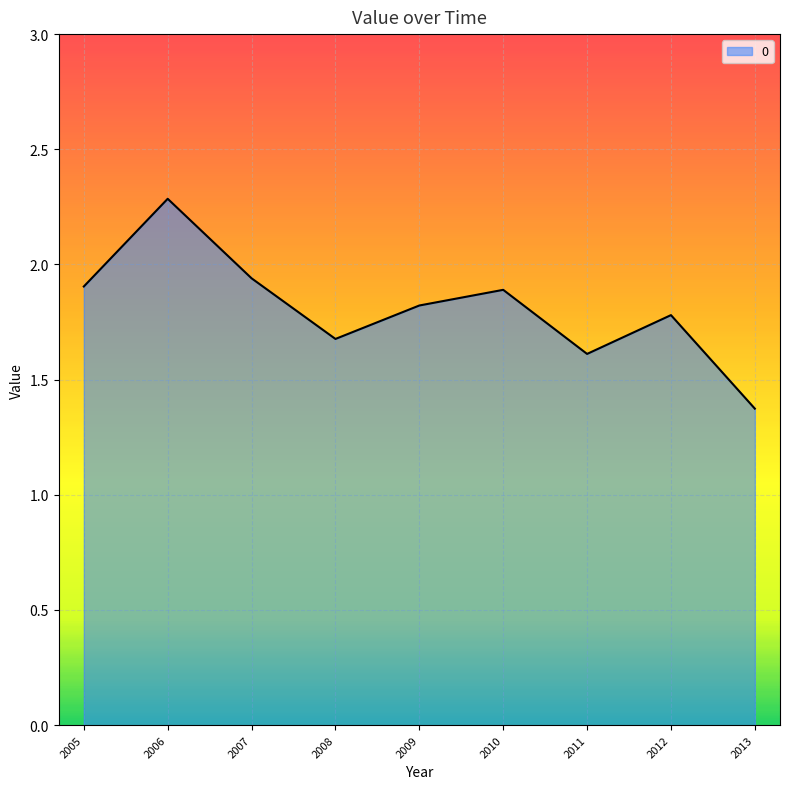

Which label corresponds to the smallest value in the chart?

2013